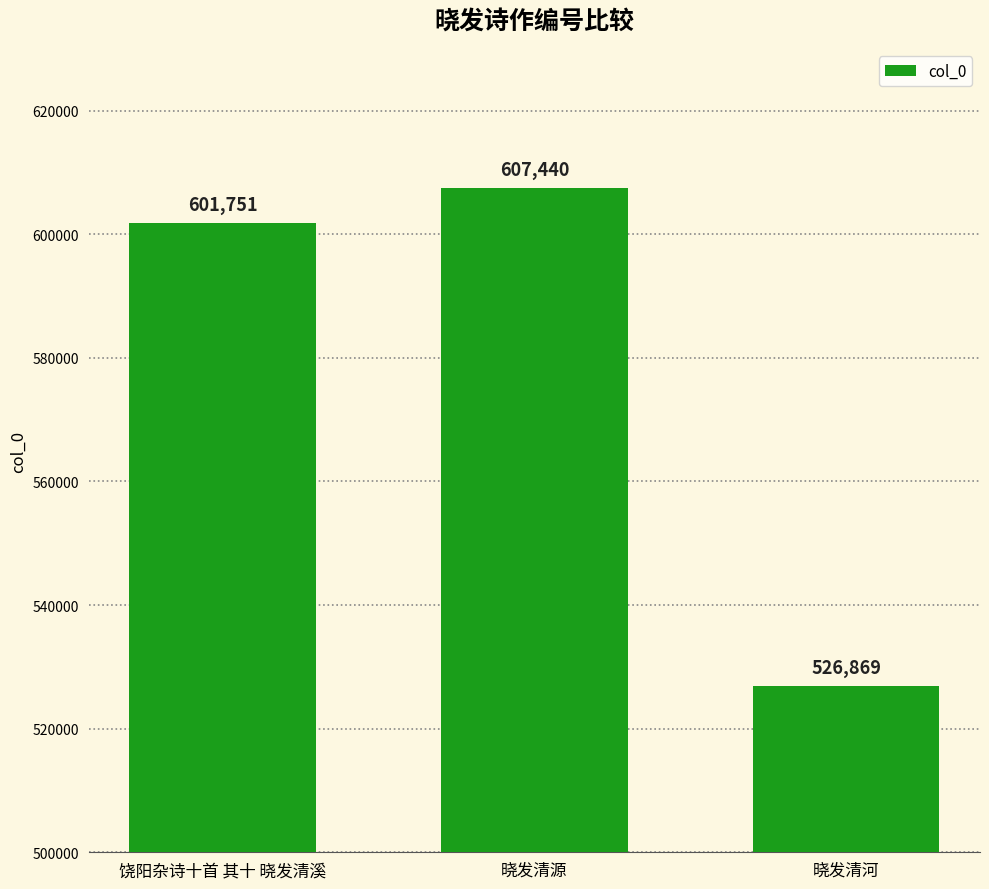

Reading right to left, transcribe all the data shown in this chart.

晓发清河=526869	晓发清源=607440	饶阳杂诗十首 其十 晓发清溪=601751